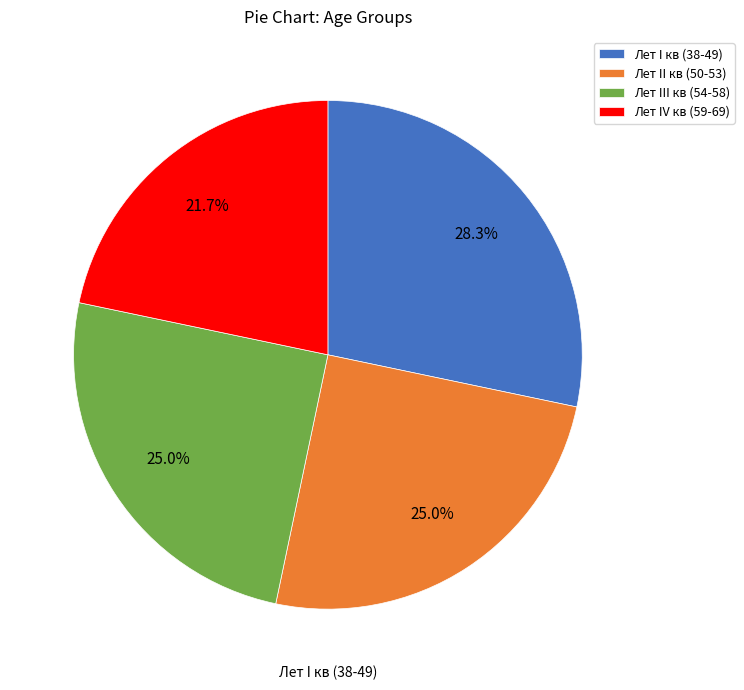

Which category has the biggest portion of the pie?

Лет I кв (38-49)